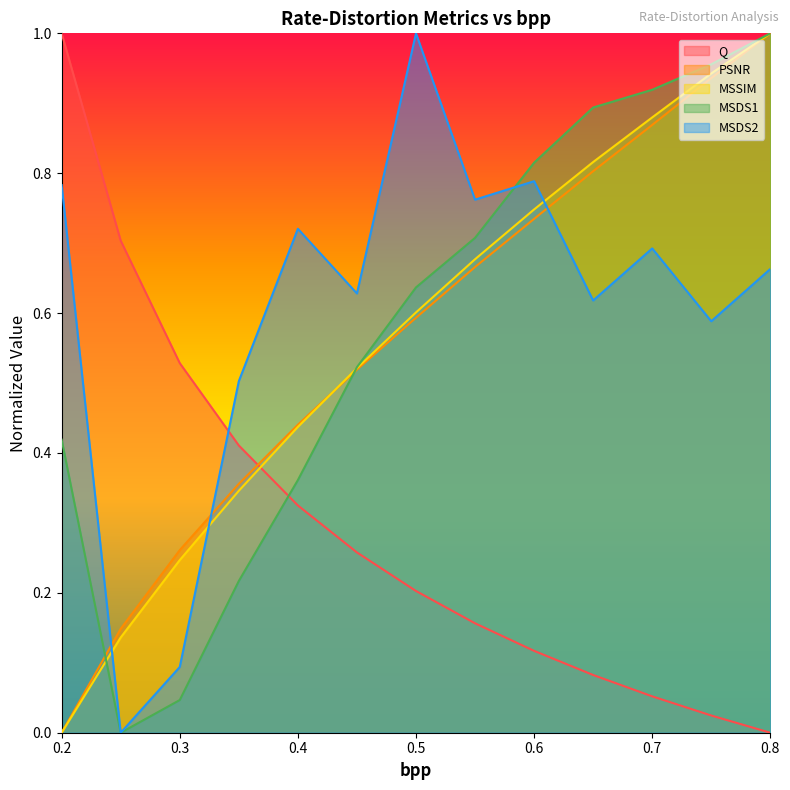

What are all the series names shown in the legend?

Q, PSNR, MSSIM, MSDS1, MSDS2